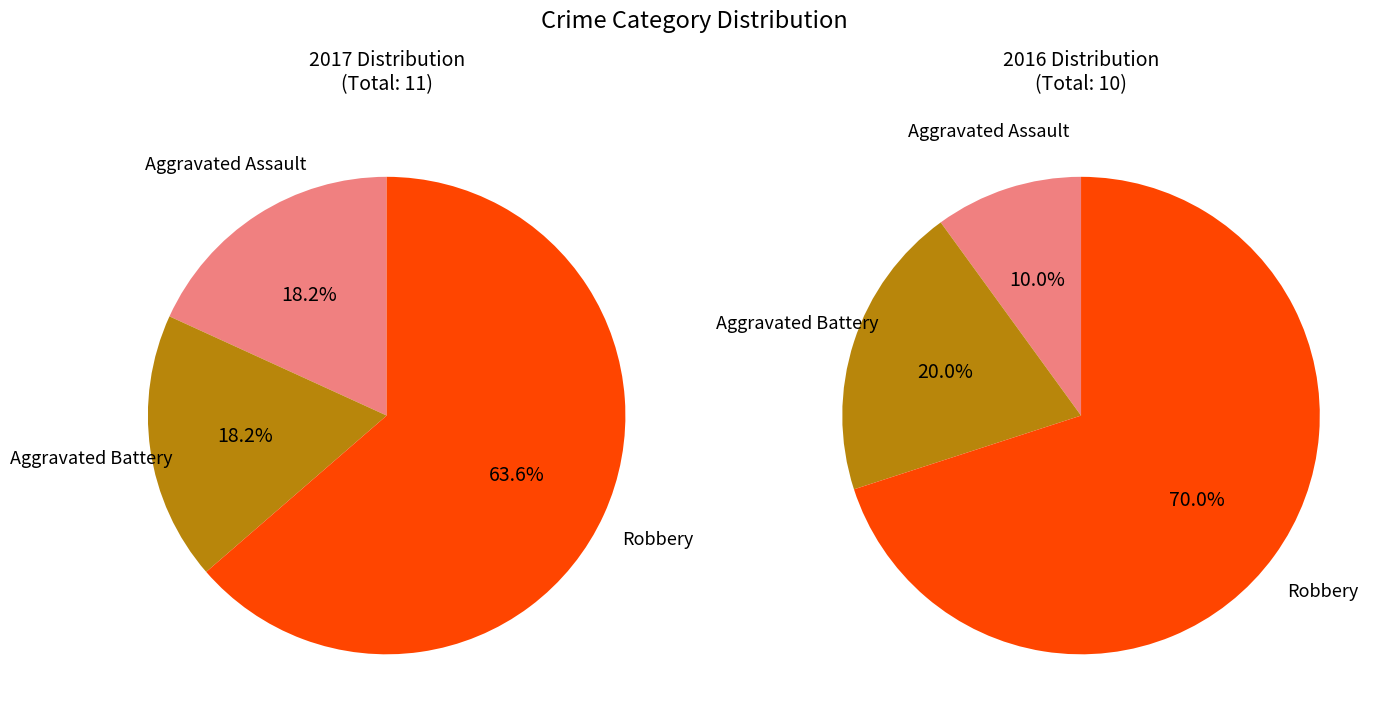

How many slices are in this pie chart?

3